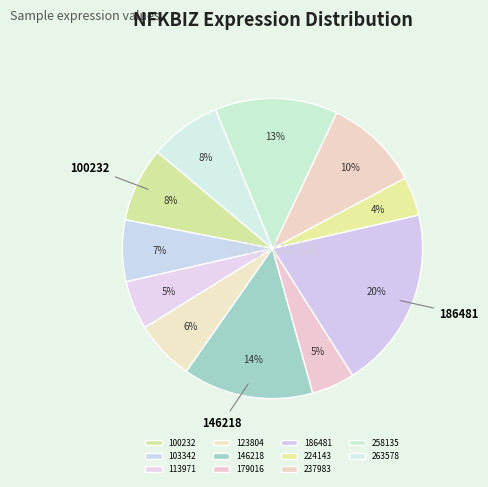

Which has a higher value, 179016 or 103342?

103342